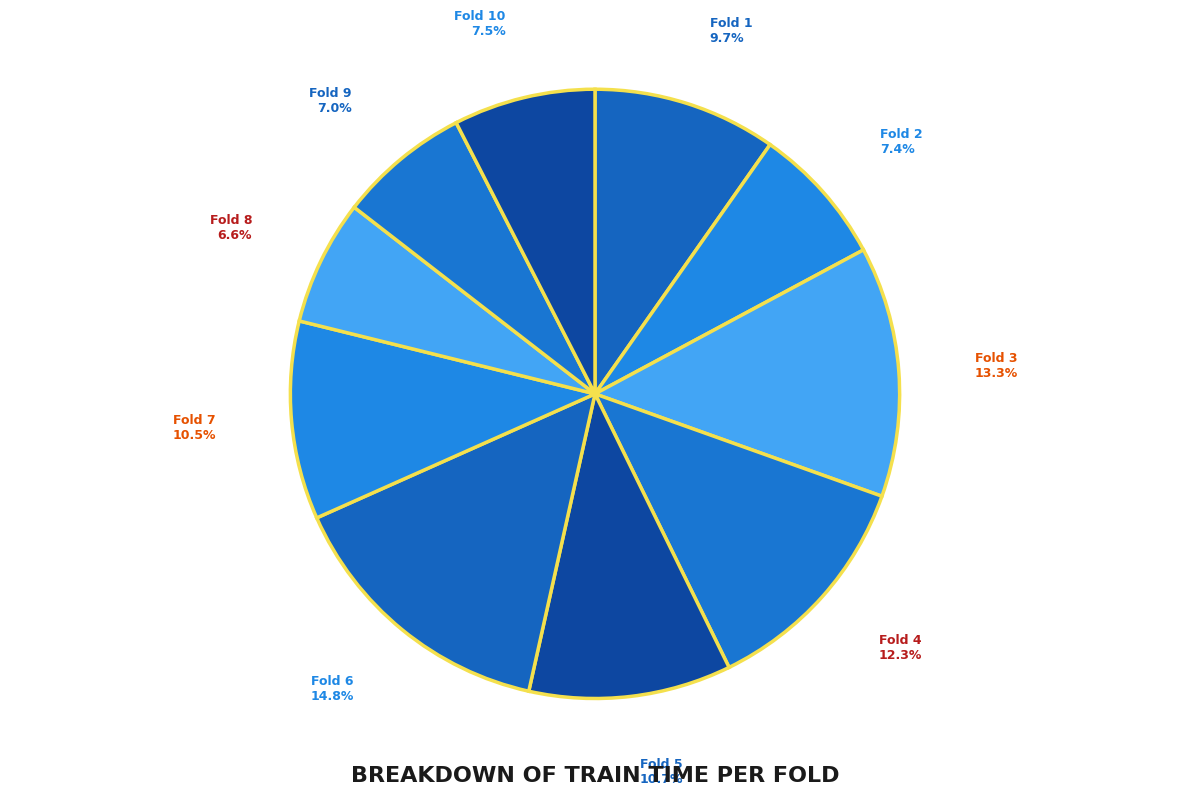

To the nearest percent, what portion does Fold 6 represent?

15%